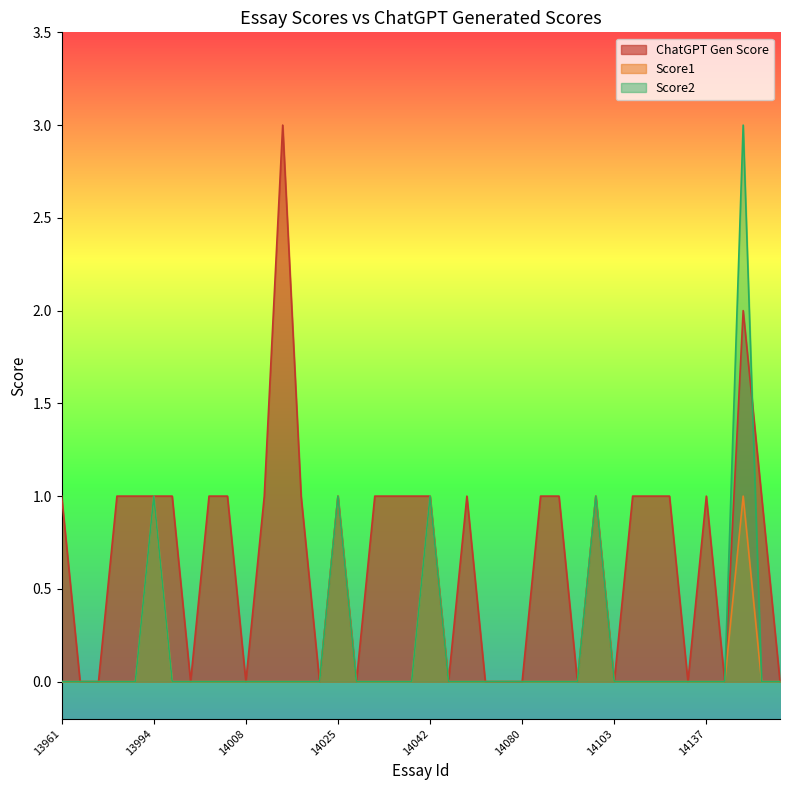

Between 13997 and 14078, which series saw the biggest shift?

chatgpt_gen_score